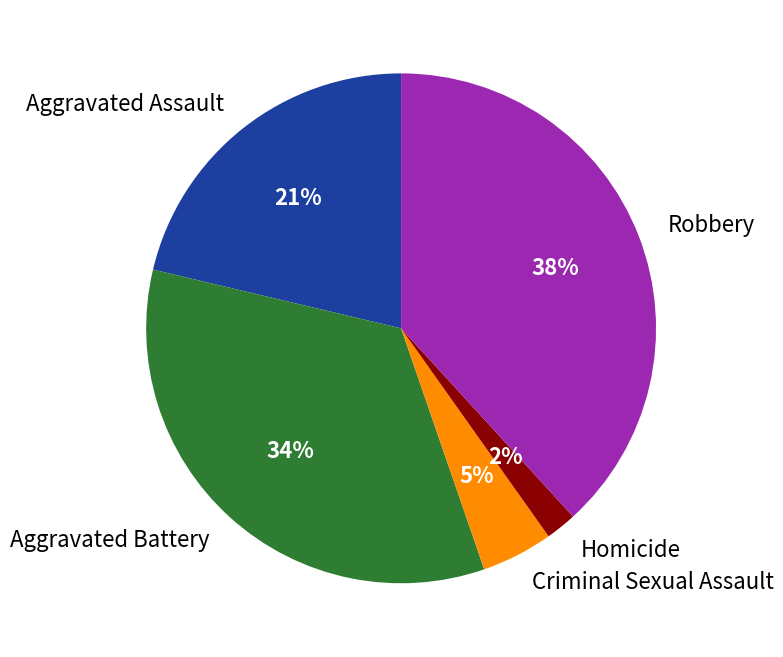

Which category has the biggest portion of the pie?

Robbery